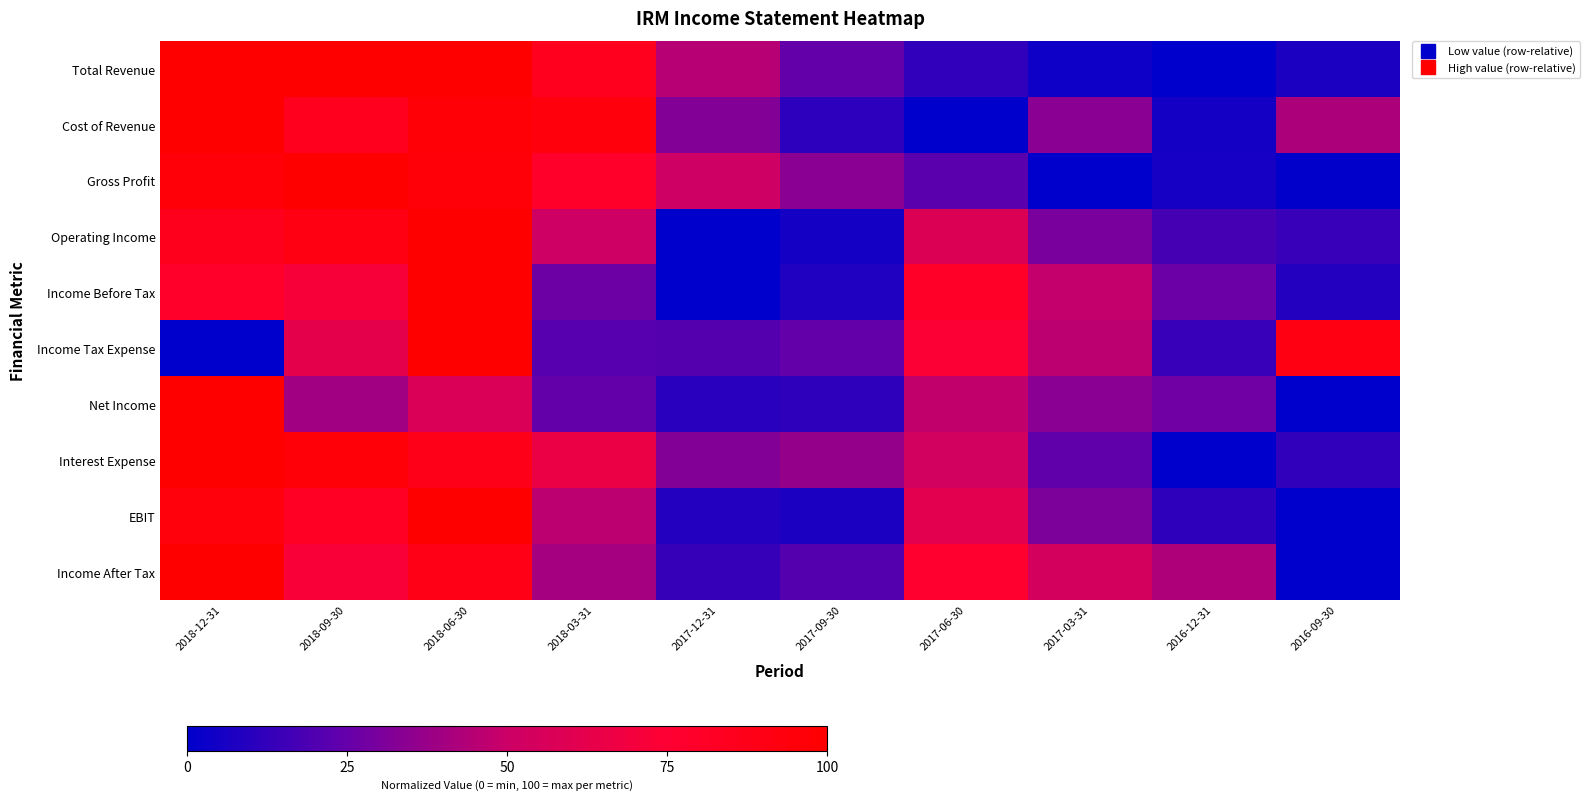

Count the number of categories in the chart.

10